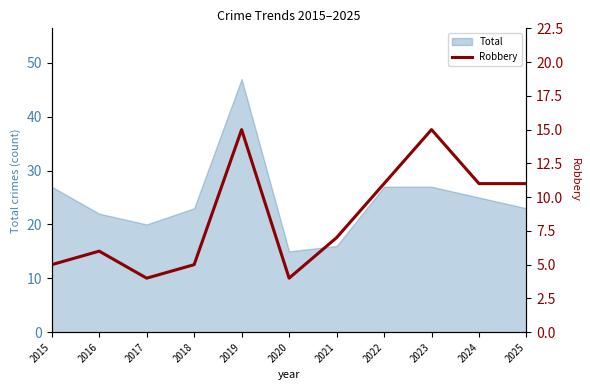

Which has a higher value, 2021 or 2025?

2025